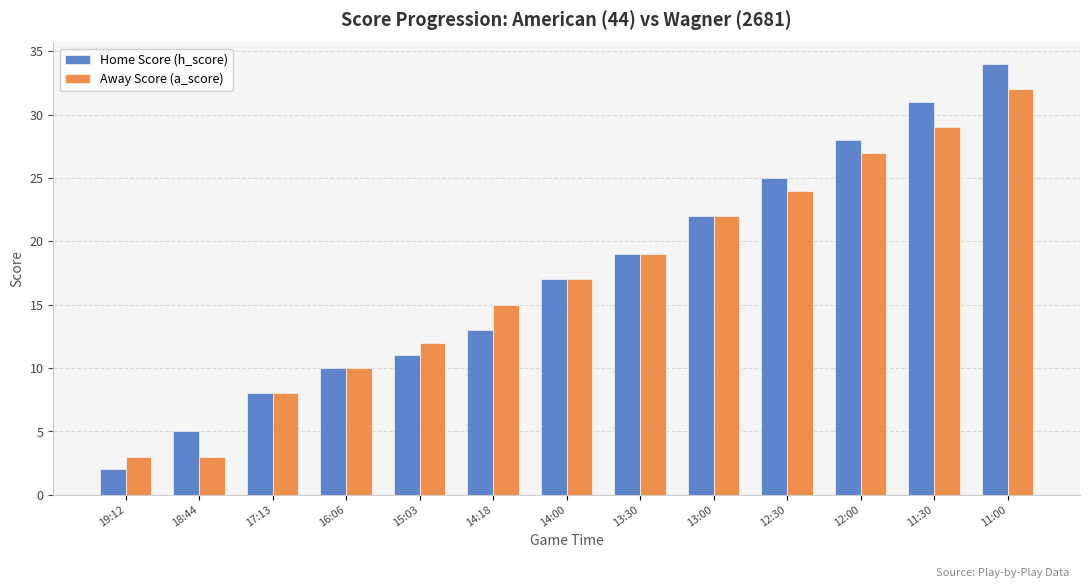

True or false: Home Score (h_score) has a value of 10 at 16:06.

True